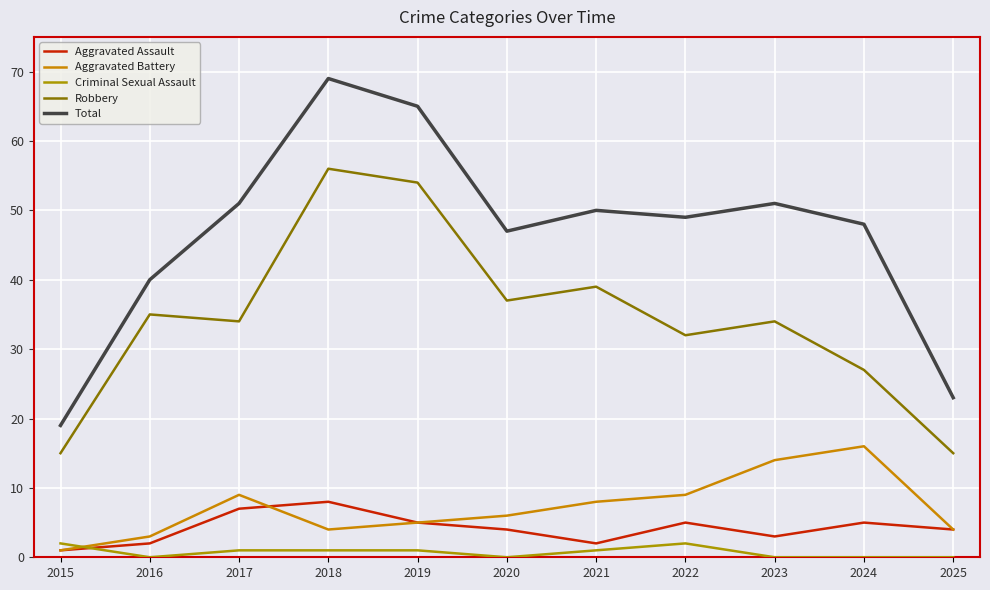

List the series in order of their peak value, highest first.

Total, Robbery, Aggravated Battery, Aggravated Assault, Criminal Sexual Assault